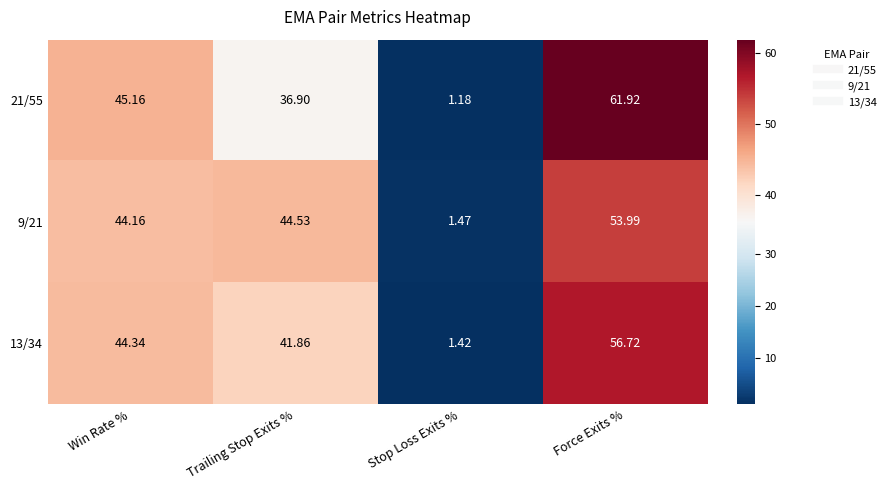

At which label does 13/34 first exceed 44?

Win Rate %